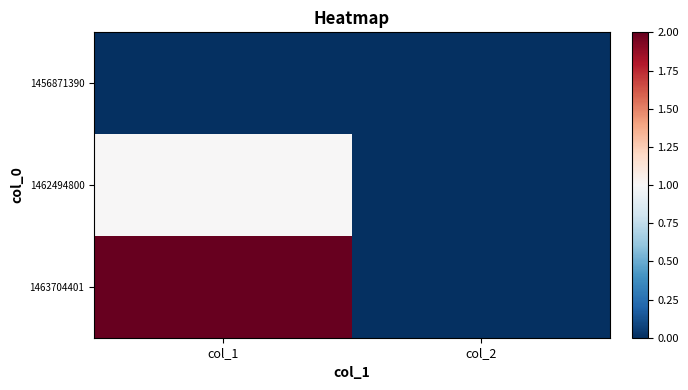

Count the number of data series in this chart.

3